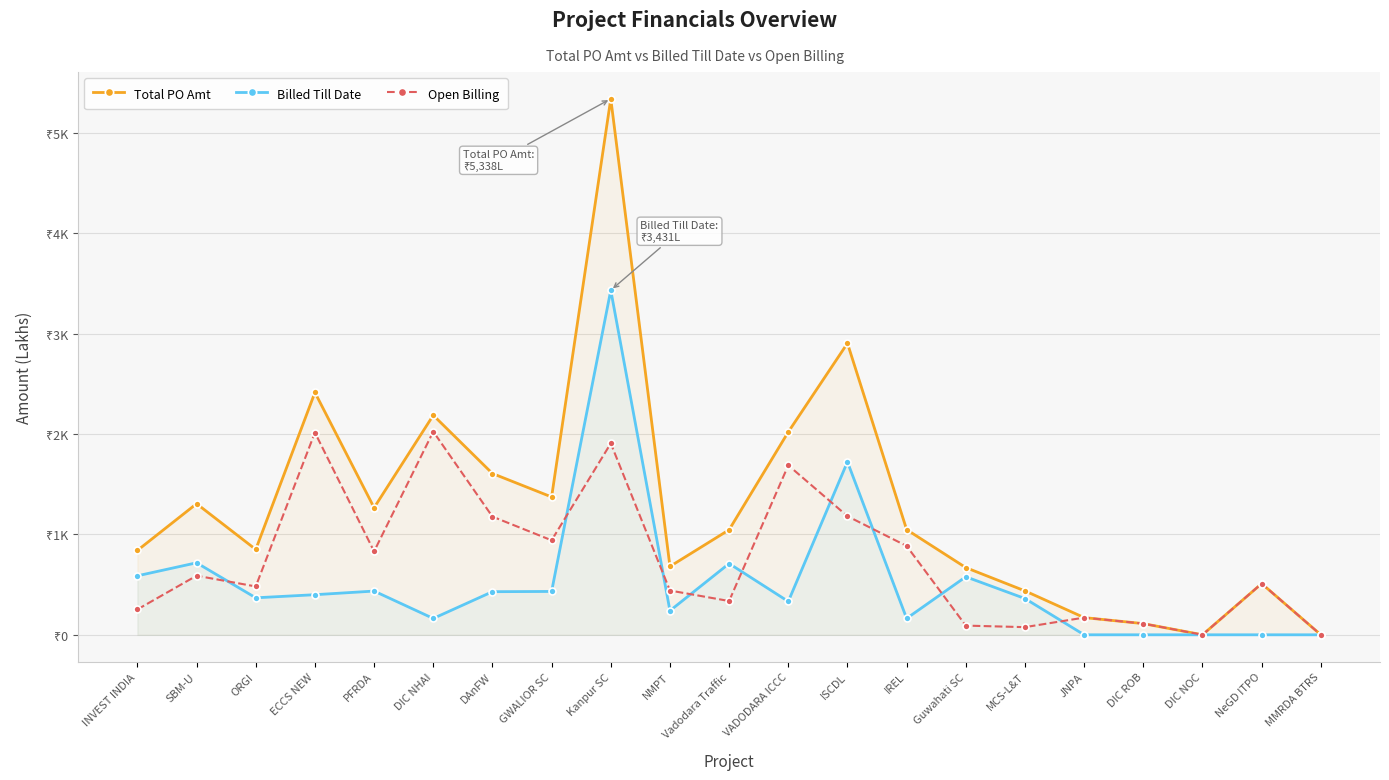

How many lines are shown in the chart?

3